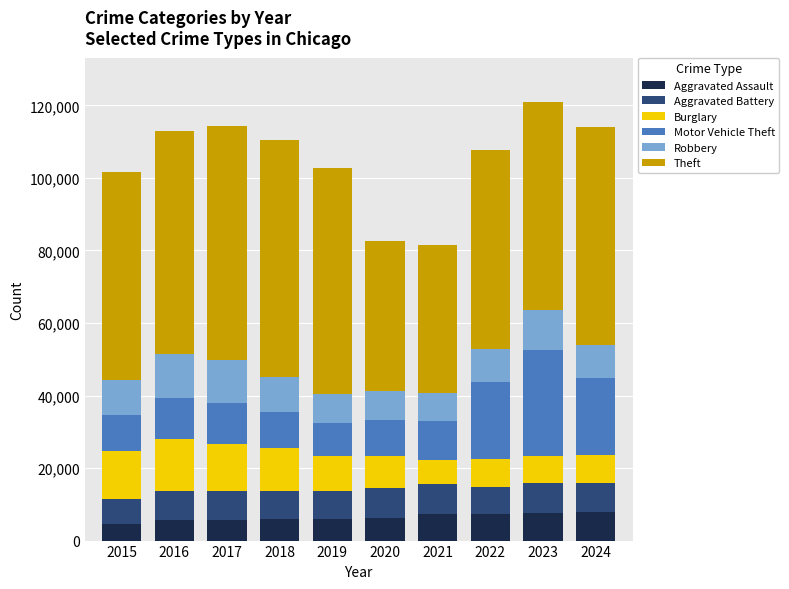

What is the difference between the maximum and minimum values in the Aggravated Assault series?

3356